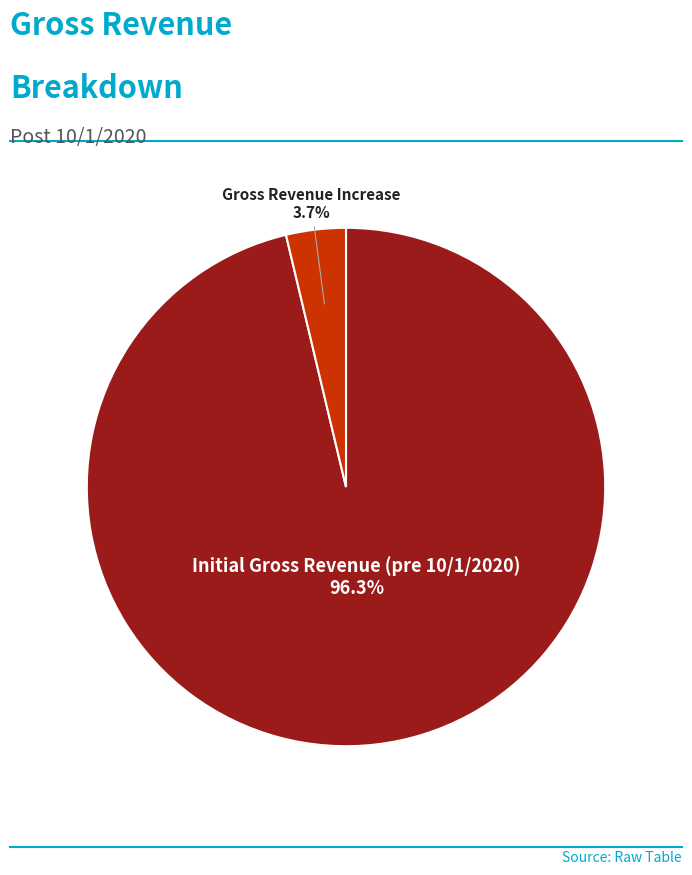

Does any single category account for the majority?

Yes